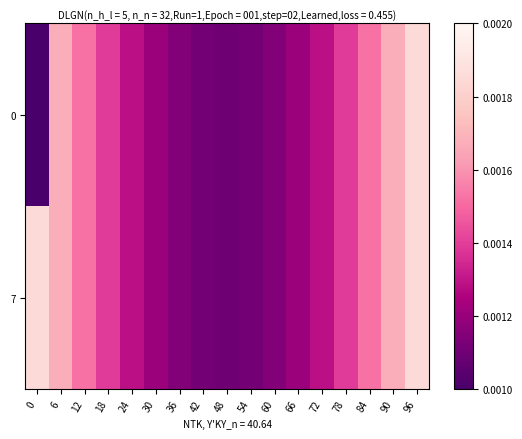

Rank the series at 24 from highest to lowest value.

0, 7